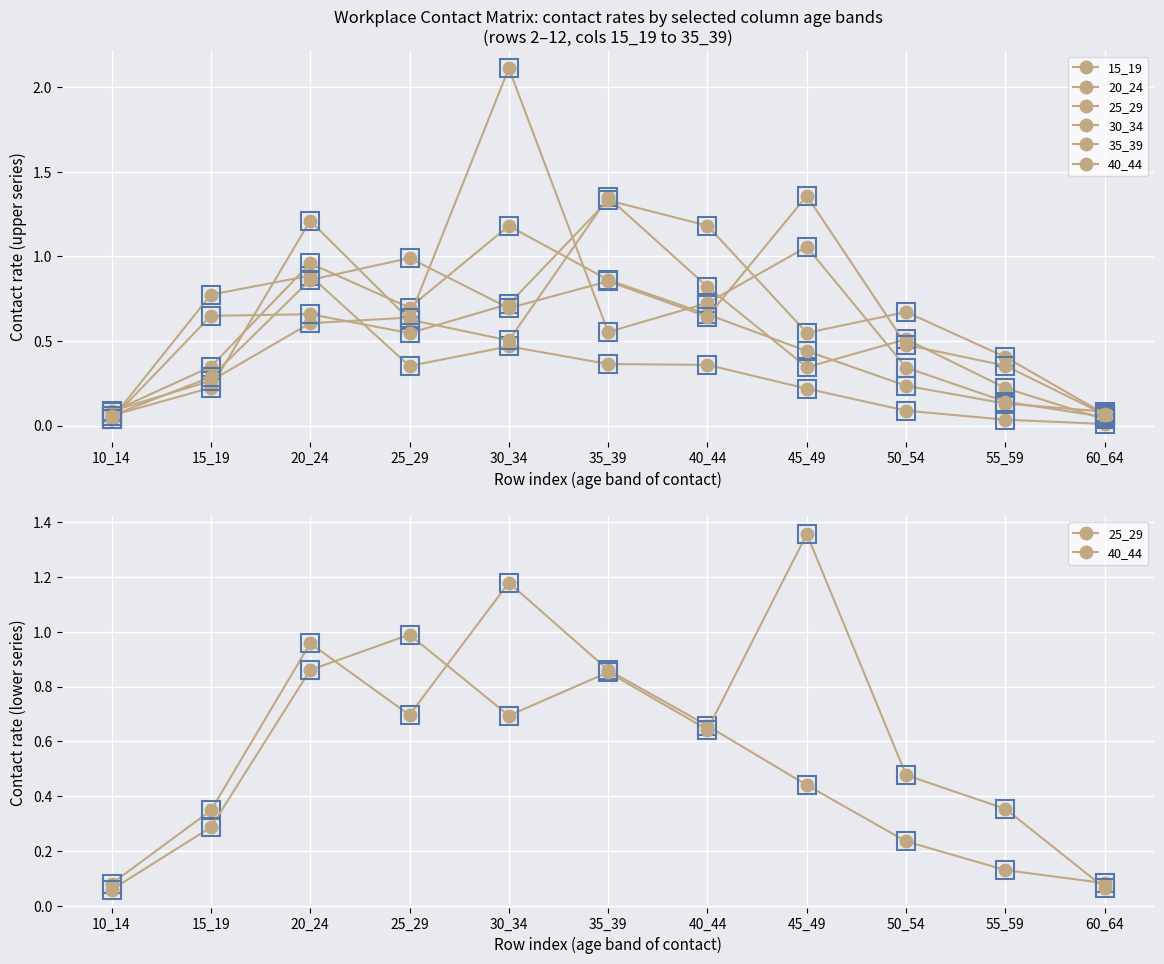

What is the average value of the 20_24 series?

0.5